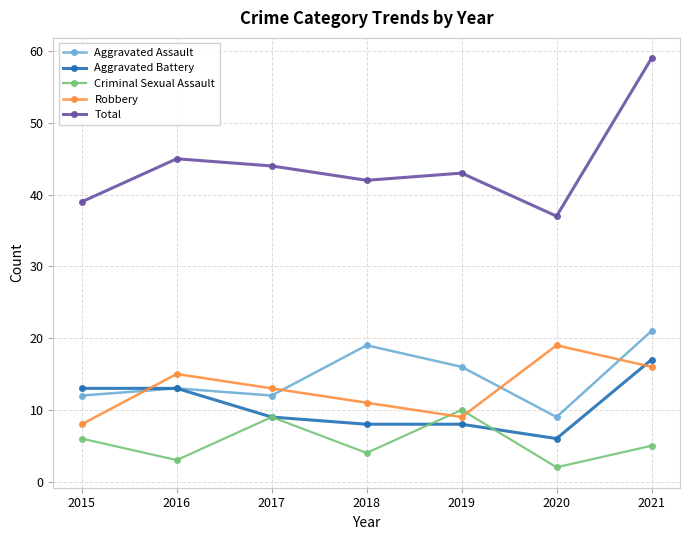

Which series has the largest range (max minus min)?

Total